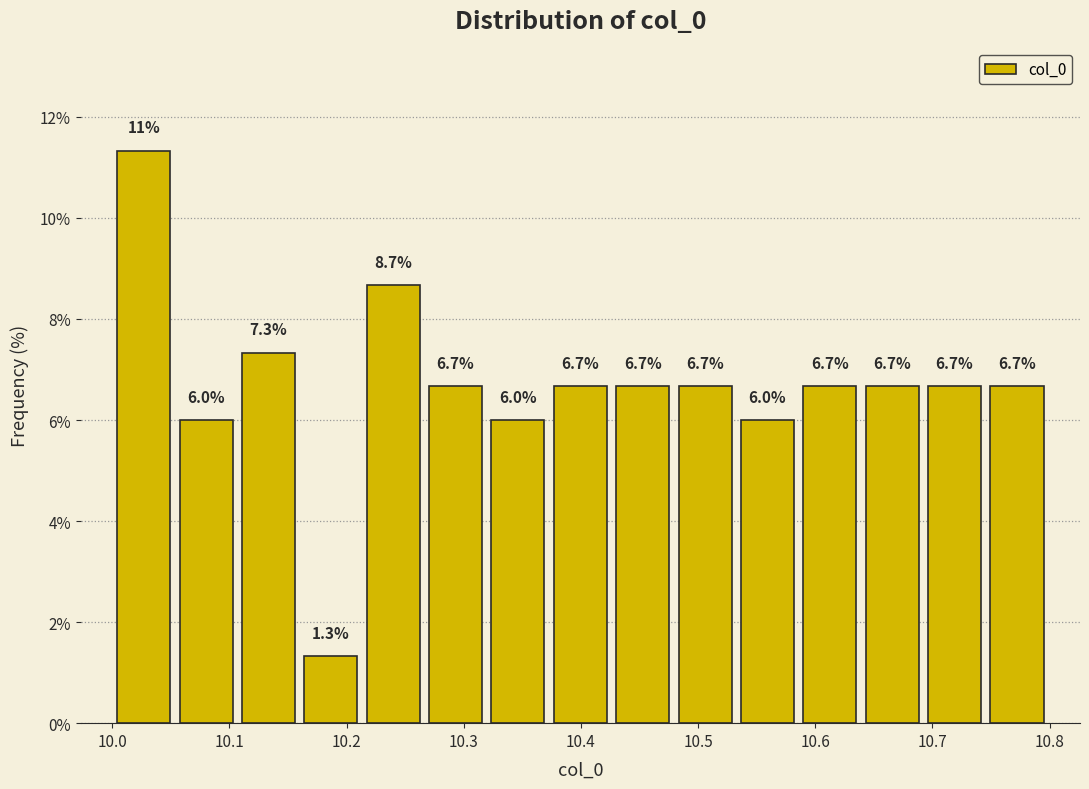

Over which range of the x-axis is the bar tallest?

10.00 to 10.05